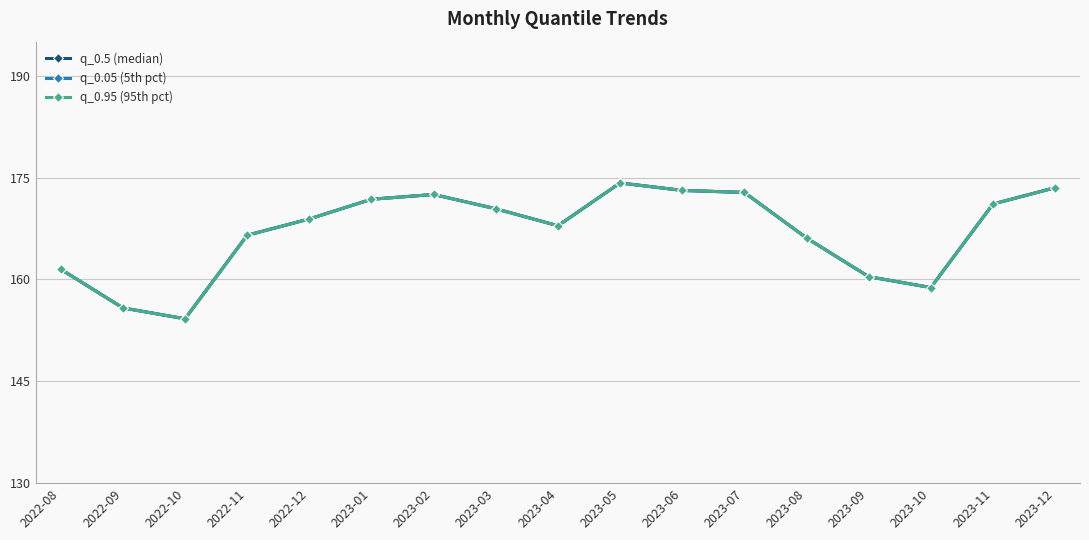

Which series changed the most between 2022-09 and 2022-12?

q_0.5 (median)